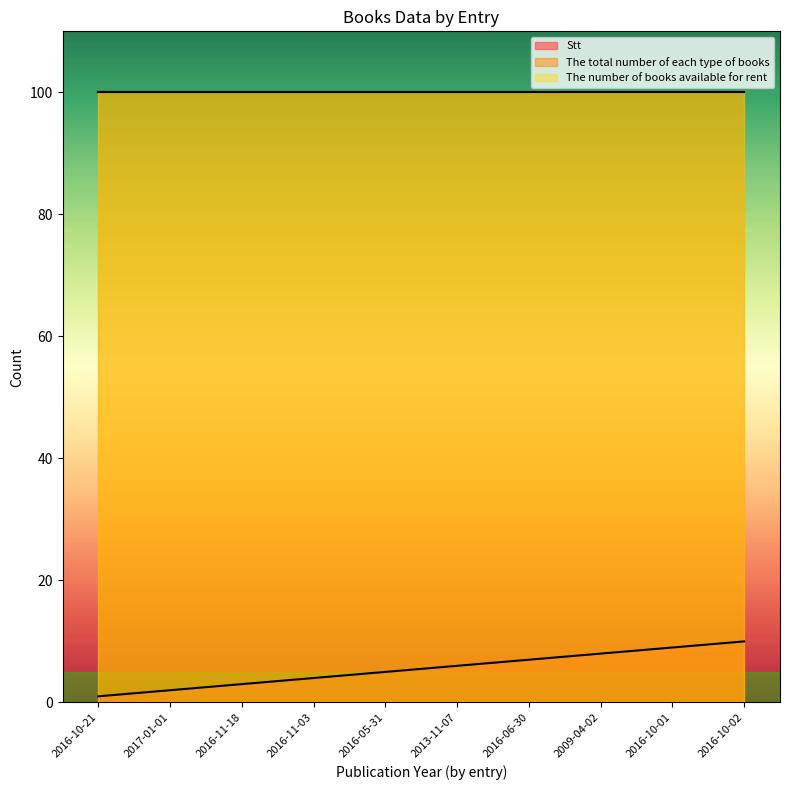

True or false: The total number of each type of books has a value of 26 at 2016-11-18.

False